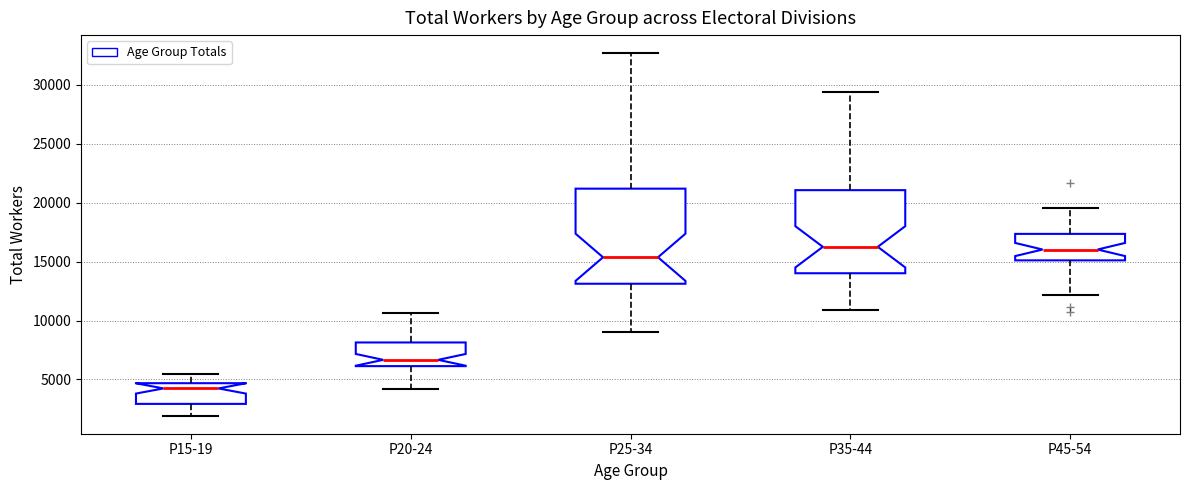

Reading left to right, transcribe this box plot: for each box, give where its median line is, the range the box spans, and where its two whiskers end, as read against the y-axis. The values are not printed on the chart, so give them approximately, as read against the axis.

P15-19: median 4000, box 3000 to 4500, whiskers 2000 to 5500
P20-24: median 6500, box 6000 to 8000, whiskers 4000 to 10500
P25-34: median 15500, box 13000 to 21000, whiskers 9000 to 32500
P35-44: median 16500, box 14000 to 21000, whiskers 11000 to 29500
P45-54: median 16000, box 15000 to 17500, whiskers 12000 to 19500